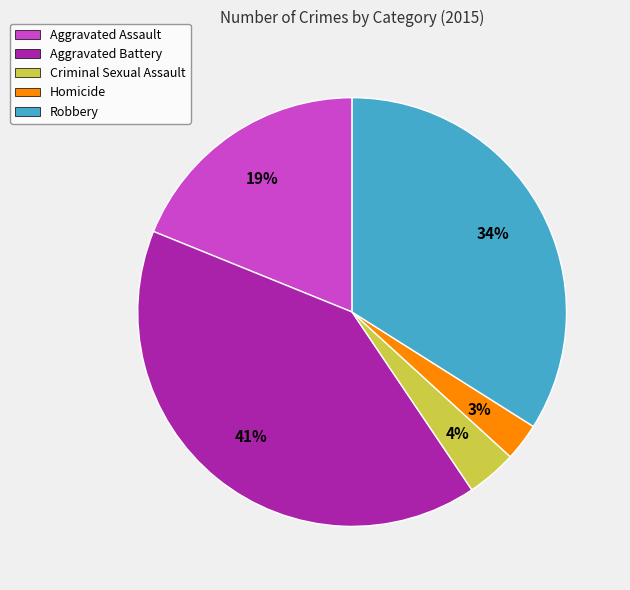

Between Robbery and Aggravated Assault, which is larger?

Robbery